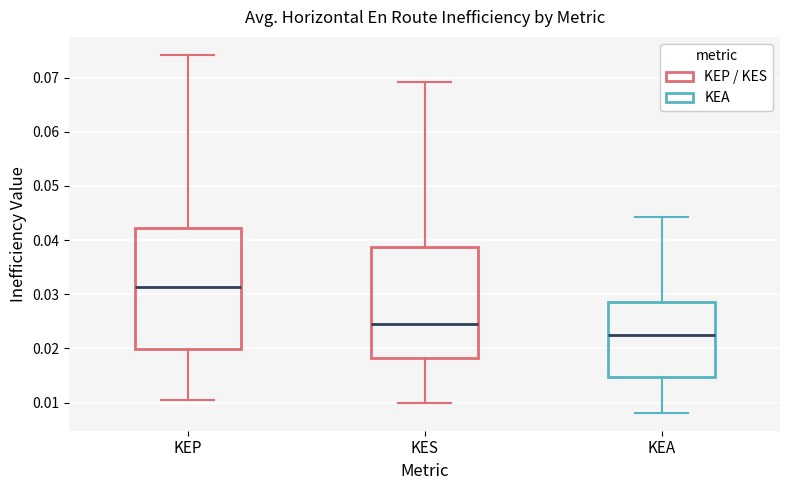

Reading left to right, read every box against the y-axis: the position of its median line, the range the box covers, and the ends of its whiskers. The values are not printed on the chart, so give them approximately, as read against the axis.

KEP: median 0.031, box 0.020 to 0.042, whiskers 0.011 to 0.074
KES: median 0.024, box 0.018 to 0.039, whiskers 0.010 to 0.069
KEA: median 0.023, box 0.015 to 0.029, whiskers 0.008 to 0.044